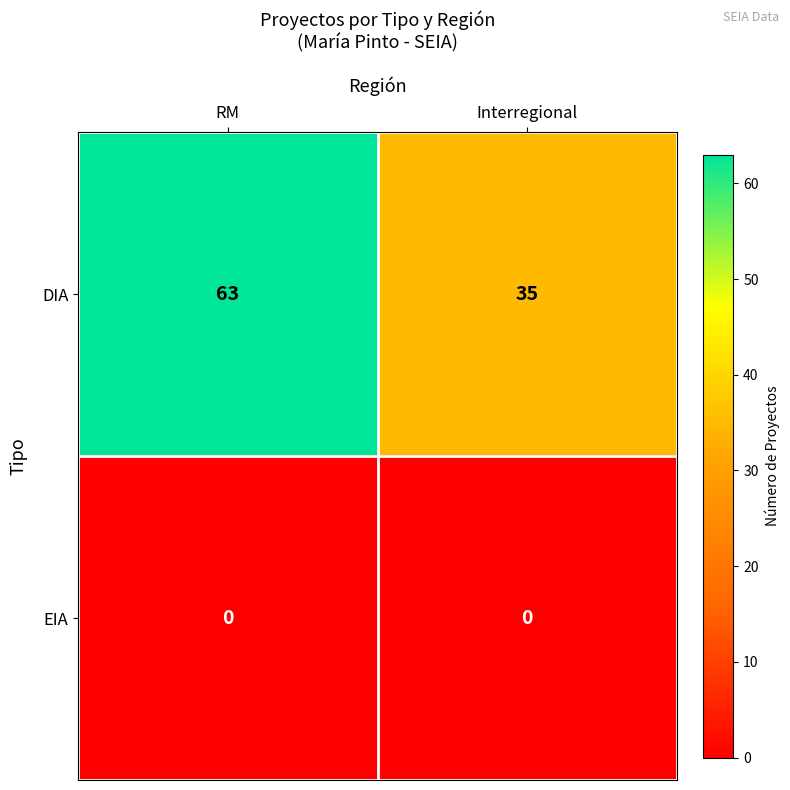

Which series has the largest total across all categories?

DIA